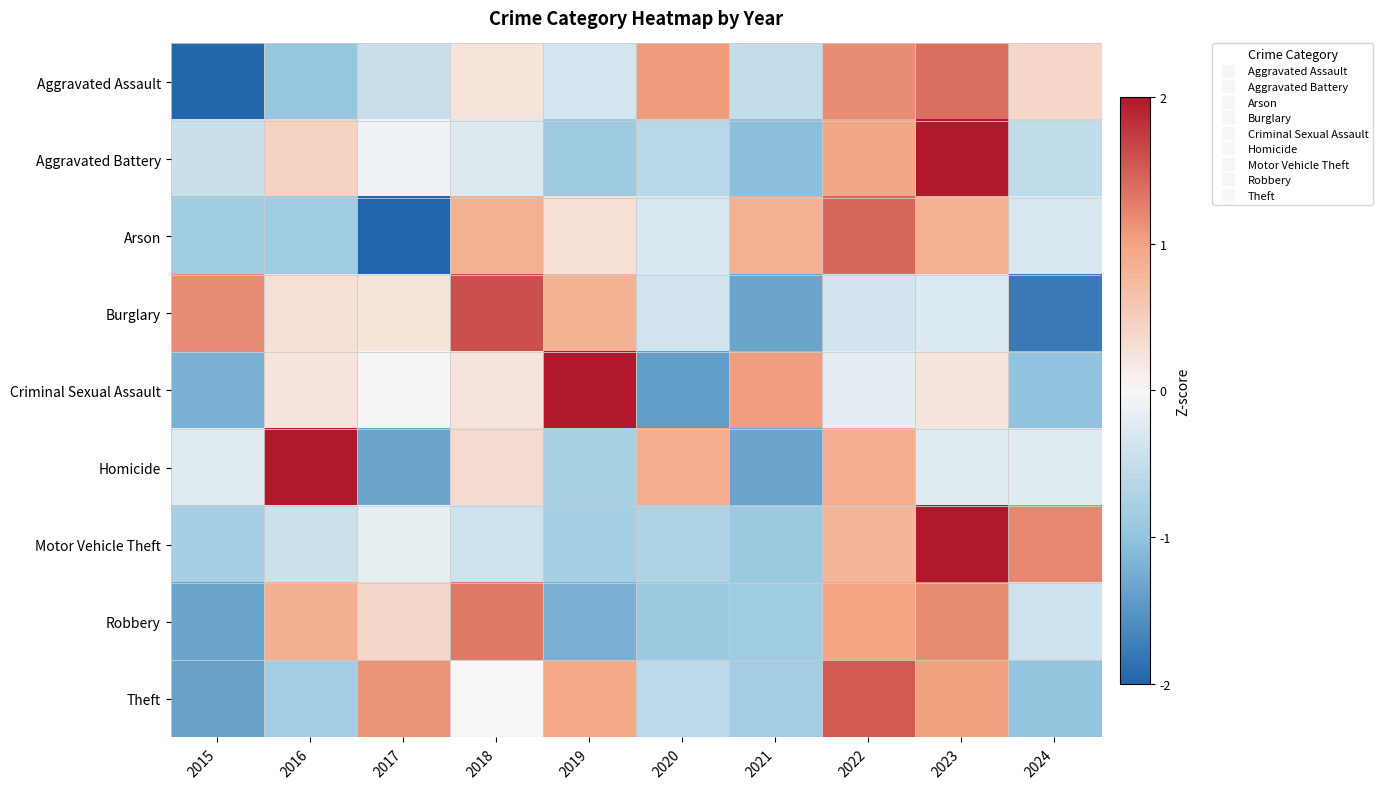

Reading right to left, list all the values displayed in this chart.

Aggravated Assault: 2024=0.4	2023=1.4	2022=1.2	2021=-0.5	2020=1.1	2019=-0.4	2018=0.2	2017=-0.5	2016=-0.9	2015=-2.0
Aggravated Battery: 2024=-0.5	2023=2.5	2022=1.0	2021=-1.1	2020=-0.6	2019=-0.9	2018=-0.3	2017=-0.1	2016=0.4	2015=-0.4
Arson: 2024=-0.3	2023=0.9	2022=1.4	2021=0.9	2020=-0.3	2019=0.3	2018=0.9	2017=-2.0	2016=-0.9	2015=-0.9
Burglary: 2024=-1.8	2023=-0.3	2022=-0.4	2021=-1.3	2020=-0.4	2019=0.8	2018=1.6	2017=0.2	2016=0.3	2015=1.2
Criminal Sexual Assault: 2024=-1.0	2023=0.2	2022=-0.2	2021=1.0	2020=-1.4	2019=2.1	2018=0.2	2017=0.0	2016=0.2	2015=-1.2
Homicide: 2024=-0.2	2023=-0.2	2022=0.9	2021=-1.3	2020=0.9	2019=-0.8	2018=0.3	2017=-1.3	2016=2.0	2015=-0.2
Motor Vehicle Theft: 2024=1.2	2023=2.2	2022=0.8	2021=-0.9	2020=-0.7	2019=-0.8	2018=-0.4	2017=-0.2	2016=-0.4	2015=-0.8
Robbery: 2024=-0.4	2023=1.2	2022=1.0	2021=-0.8	2020=-0.9	2019=-1.2	2018=1.3	2017=0.4	2016=0.9	2015=-1.3
Theft: 2024=-1.0	2023=1.0	2022=1.5	2021=-0.8	2020=-0.6	2019=0.9	2018=-0.0	2017=1.1	2016=-0.8	2015=-1.4